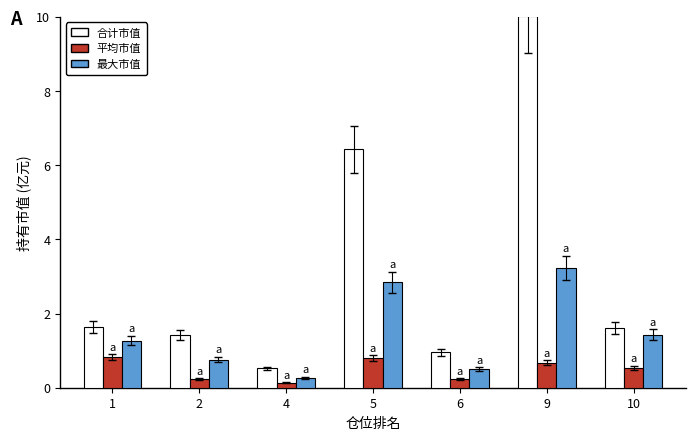

At 9, list the series in order from smallest to largest.

平均市值, 最大市值, 合计市值